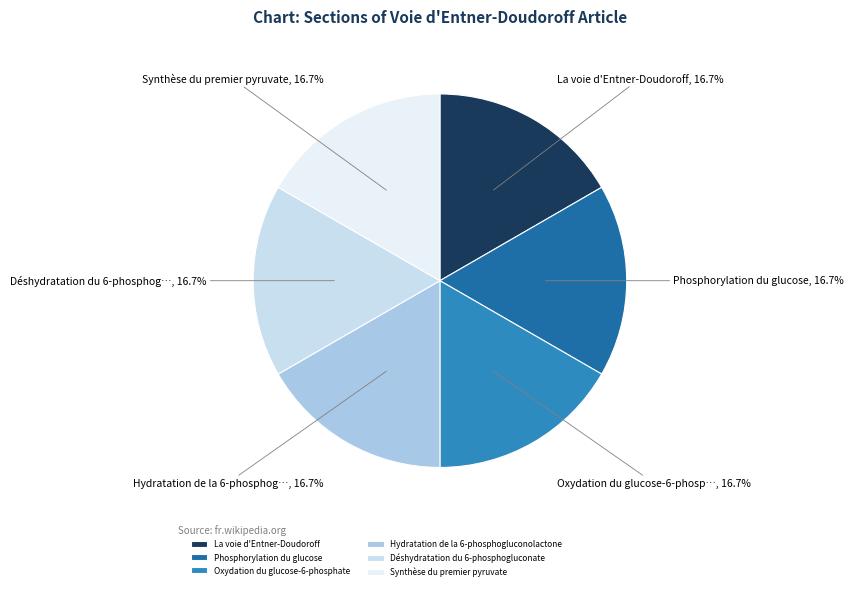

Rank the categories by value from highest to lowest.

Synthèse du premier pyruvate, Déshydratation du 6-phosphogluconate, Hydratation de la 6-phosphogluconolactone, Oxydation du glucose-6-phosphate, Phosphorylation du glucose, La voie d'Entner-Doudoroff